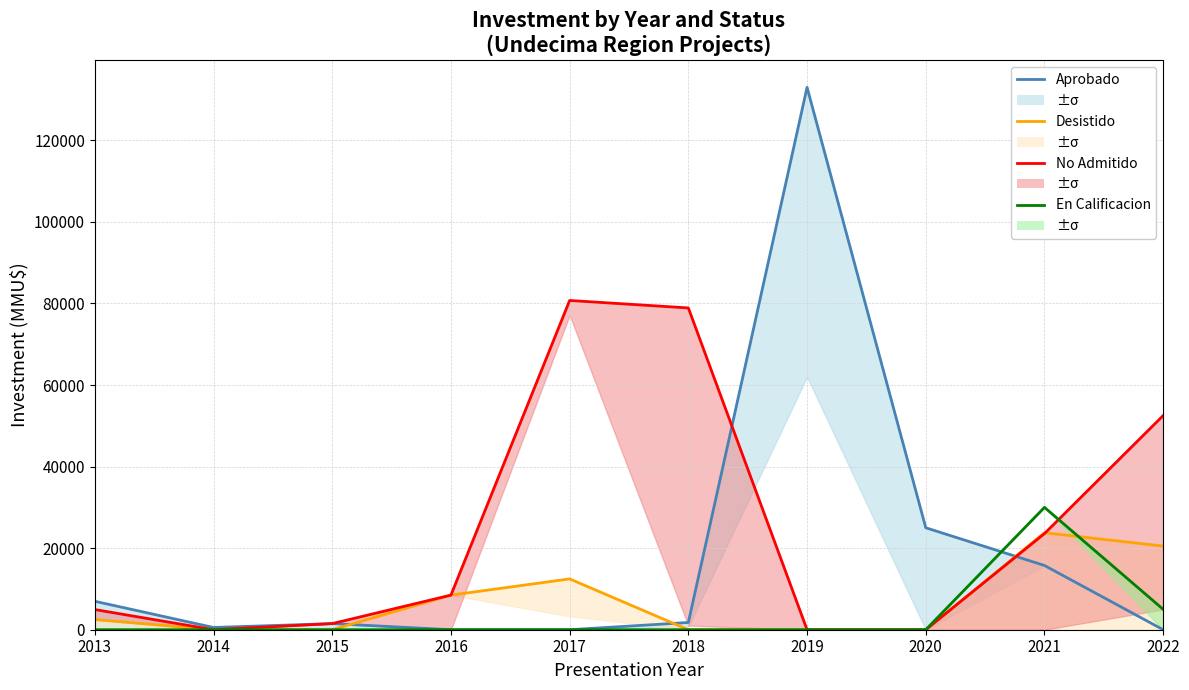

At which label does Desistido first exceed 2500?

2016